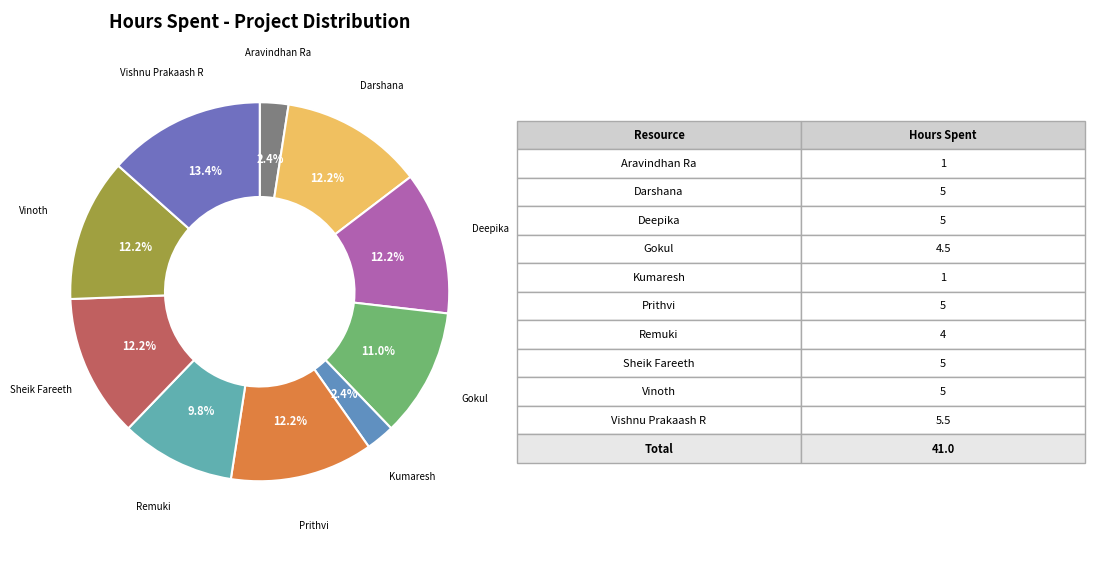

Is there any slice that represents more than half of the pie?

No